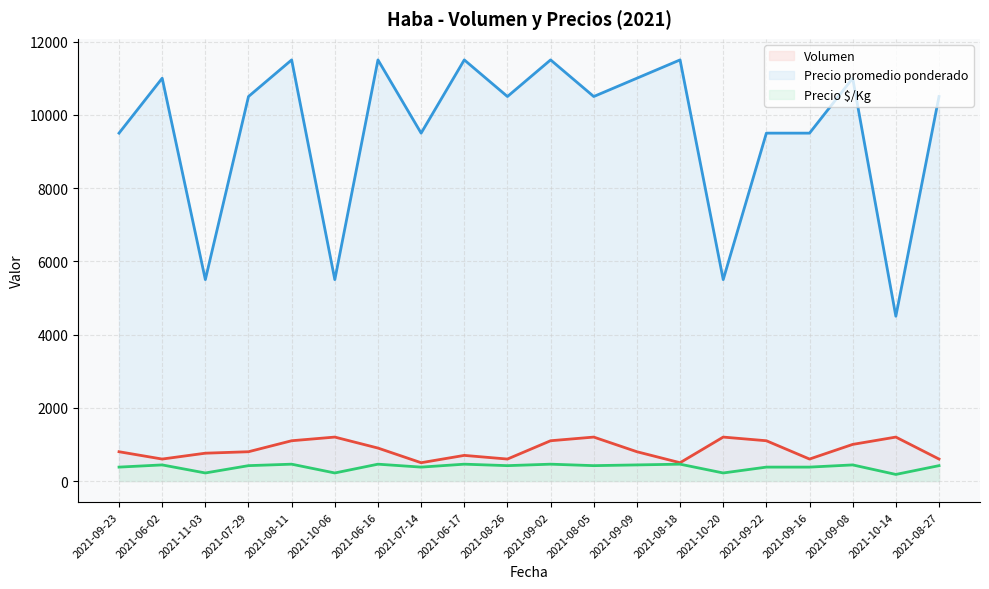

Reading left to right, extract all data points from this chart.

Volumen: 800	600	760	800	1100	1200	900	500	700	600	1100	1200	800	500	1200	1100	600	1000	1200	600
Precio promedio ponderado: 9500	11000	5500	10500	11500	5500	11500	9500	11500	10500	11500	10500	11000	11500	5500	9500	9500	11000	4500	10500
Precio $/Kg: 380	440	220	420	460	220	460	380	460	420	460	420	440	460	220	380	380	440	180	420